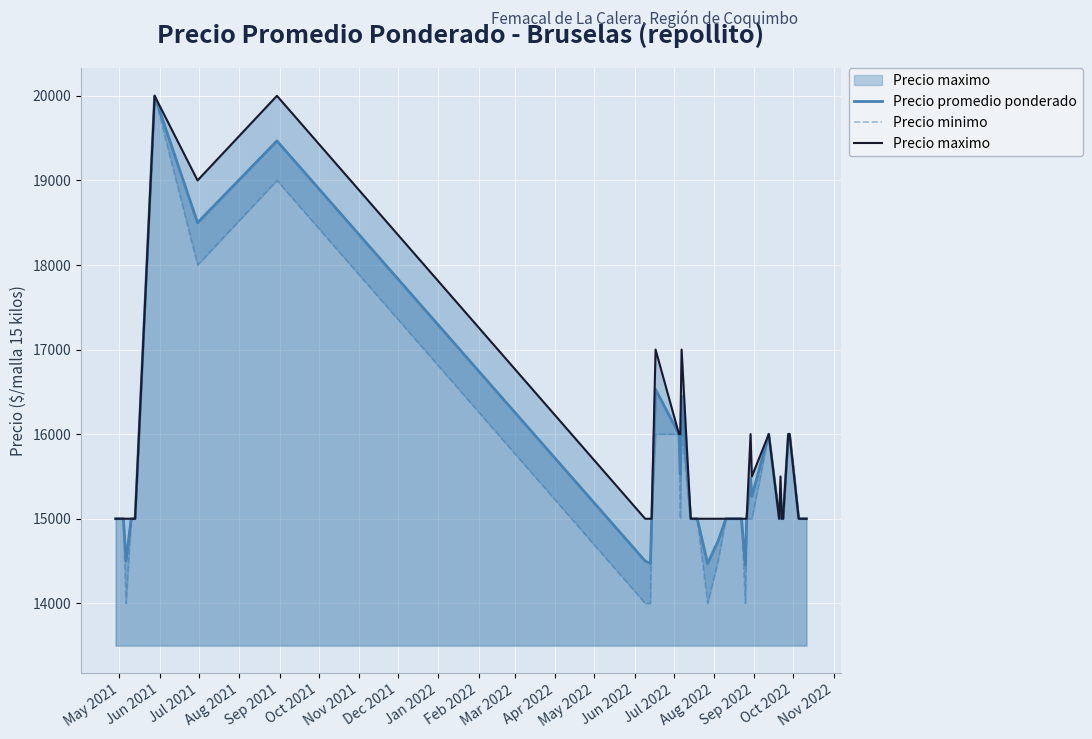

What is the highest value of the Precio promedio ponderado series?

20000